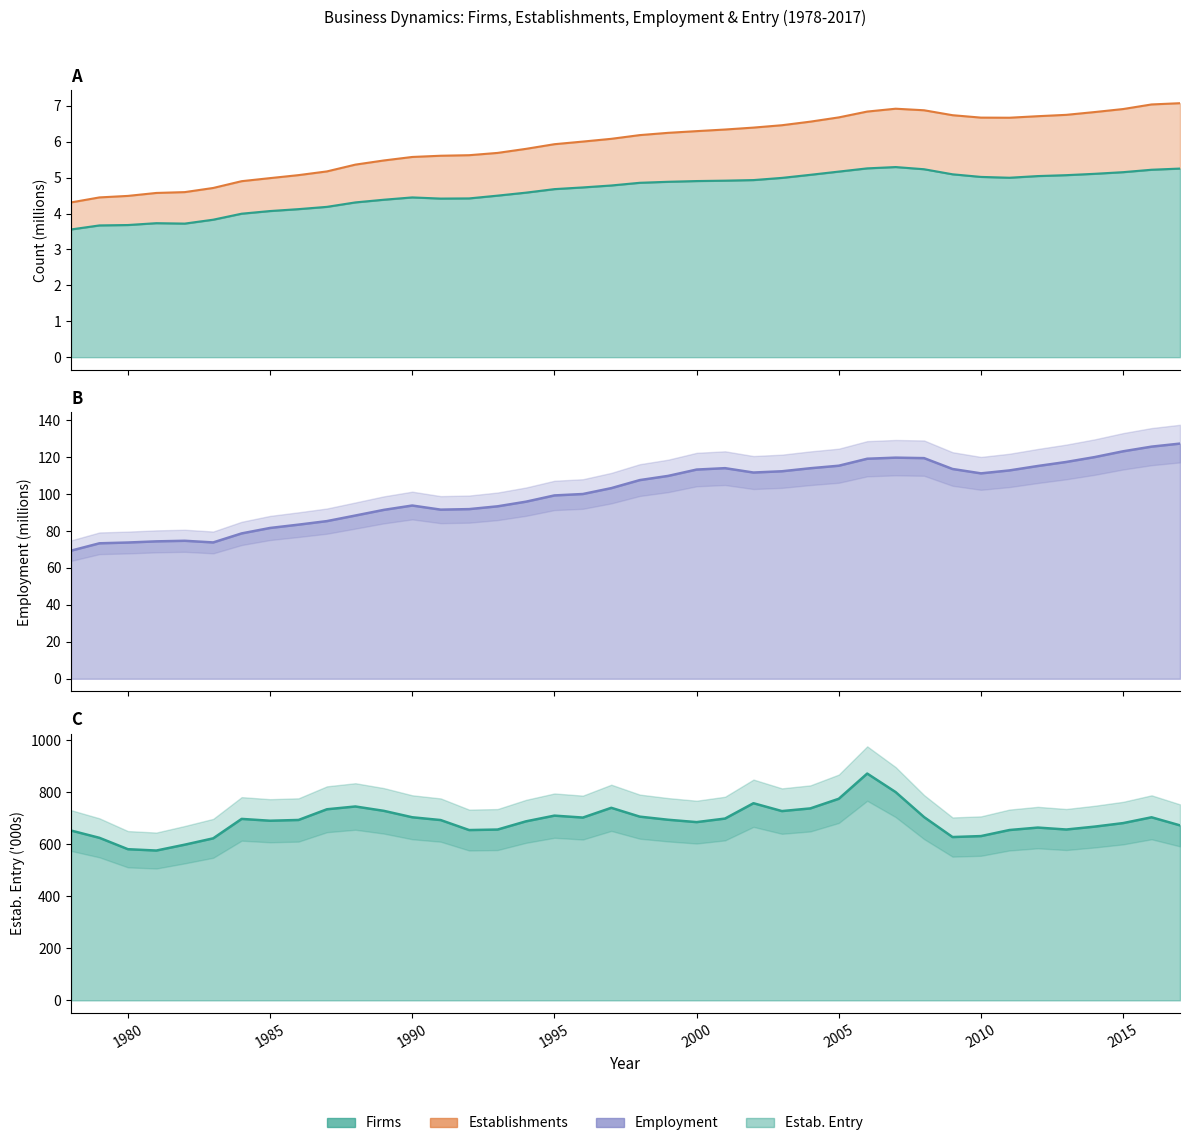

What is the total value across all series at 2010?

754.8